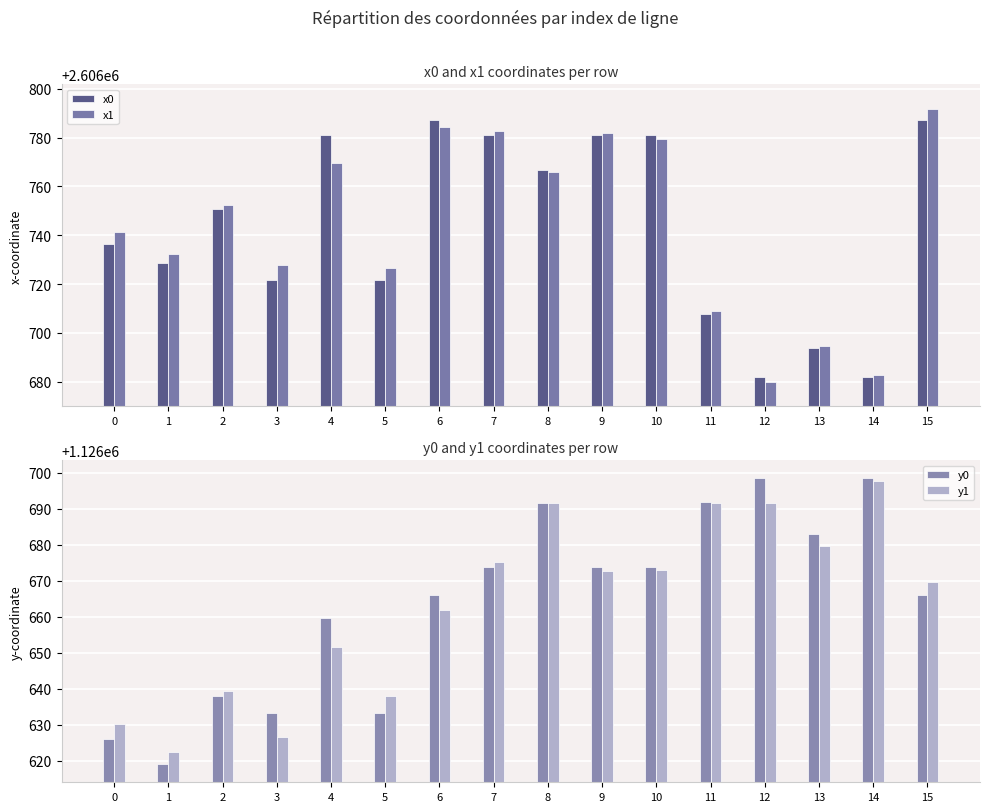

What is the difference between the y0 values at 15 and 8?

25.4